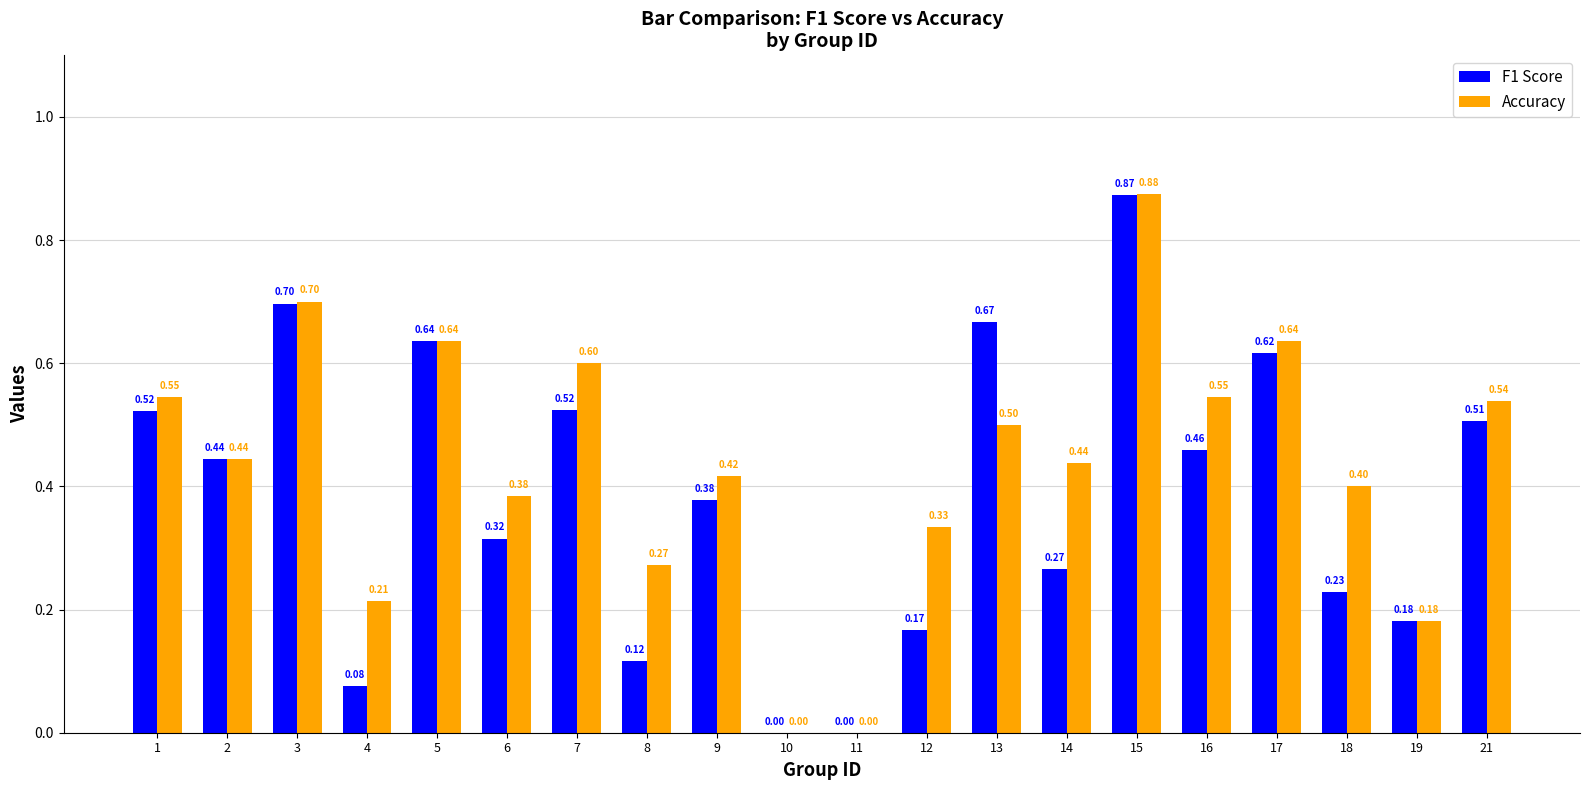

Which series changed the most between 6 and 13?

F1 Score